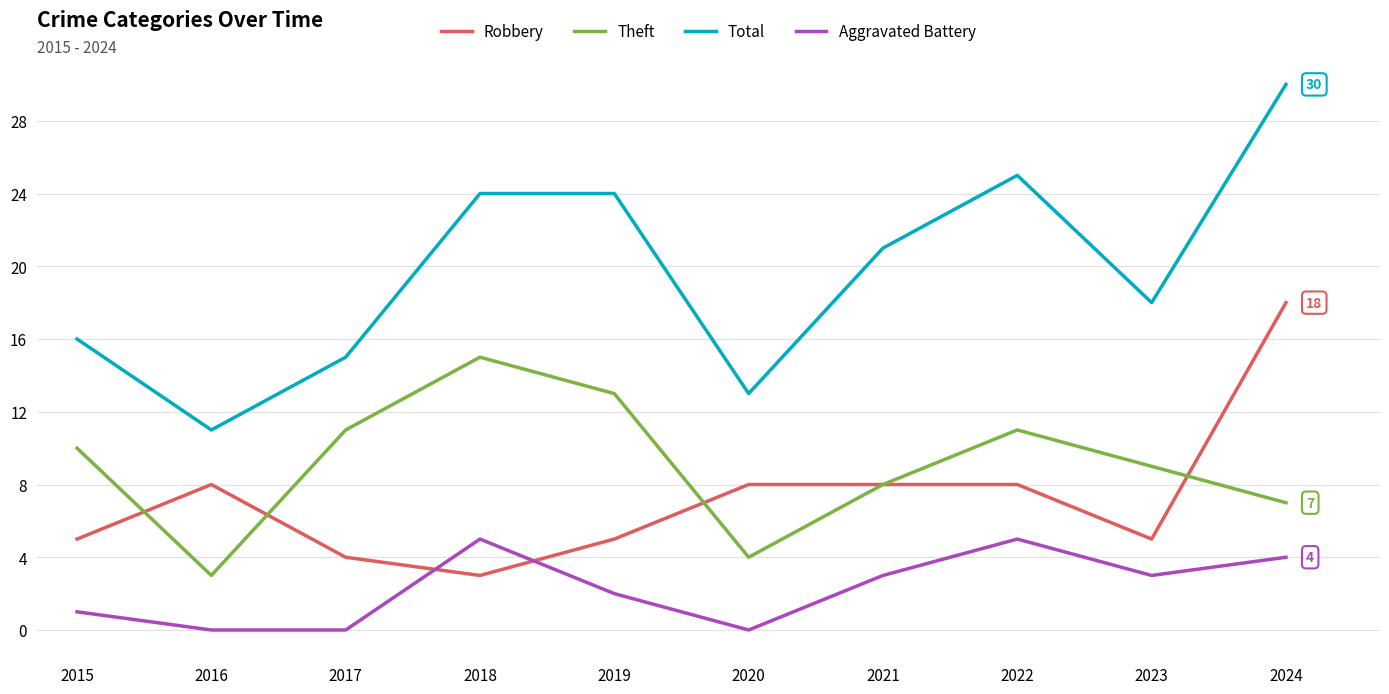

The value of Robbery at 2019 is 5. True or false?

True